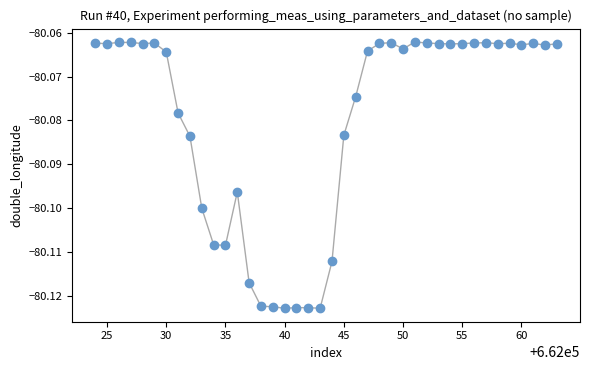

What is the range of X values (max minus min)?

39.0